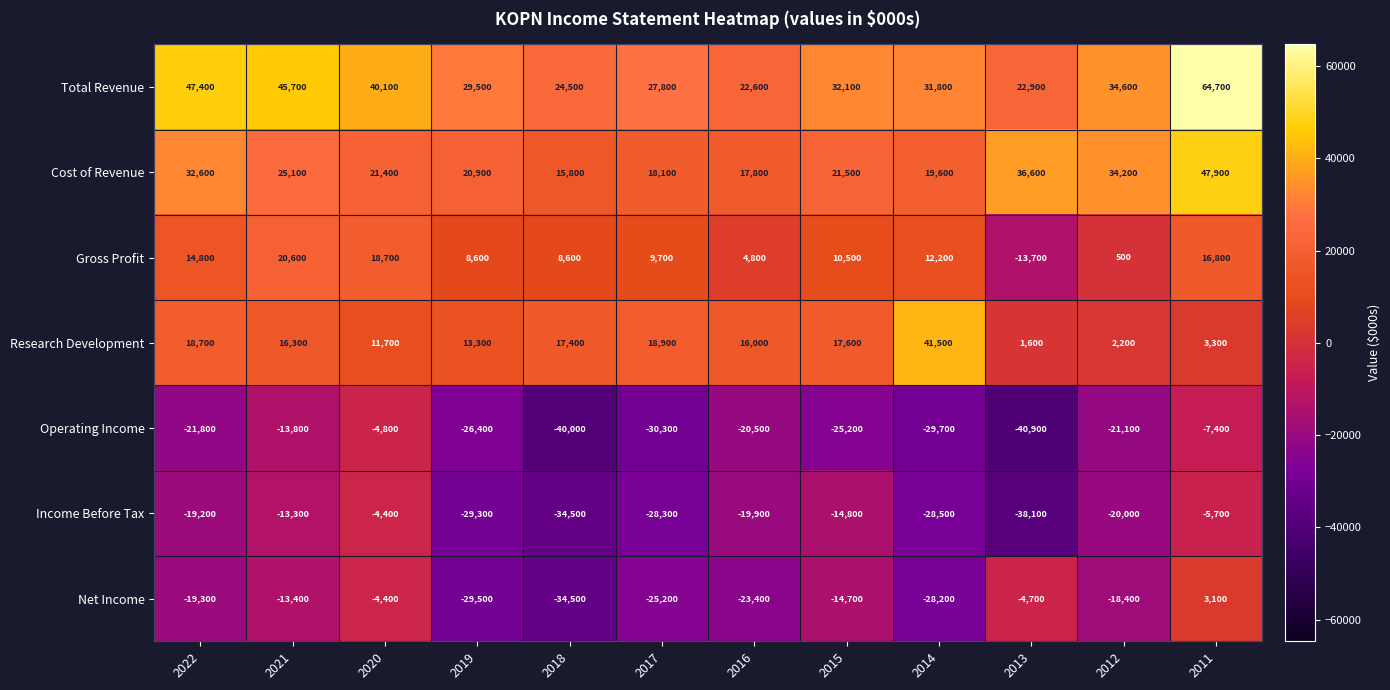

What is the total value across all series at 2012?

12000